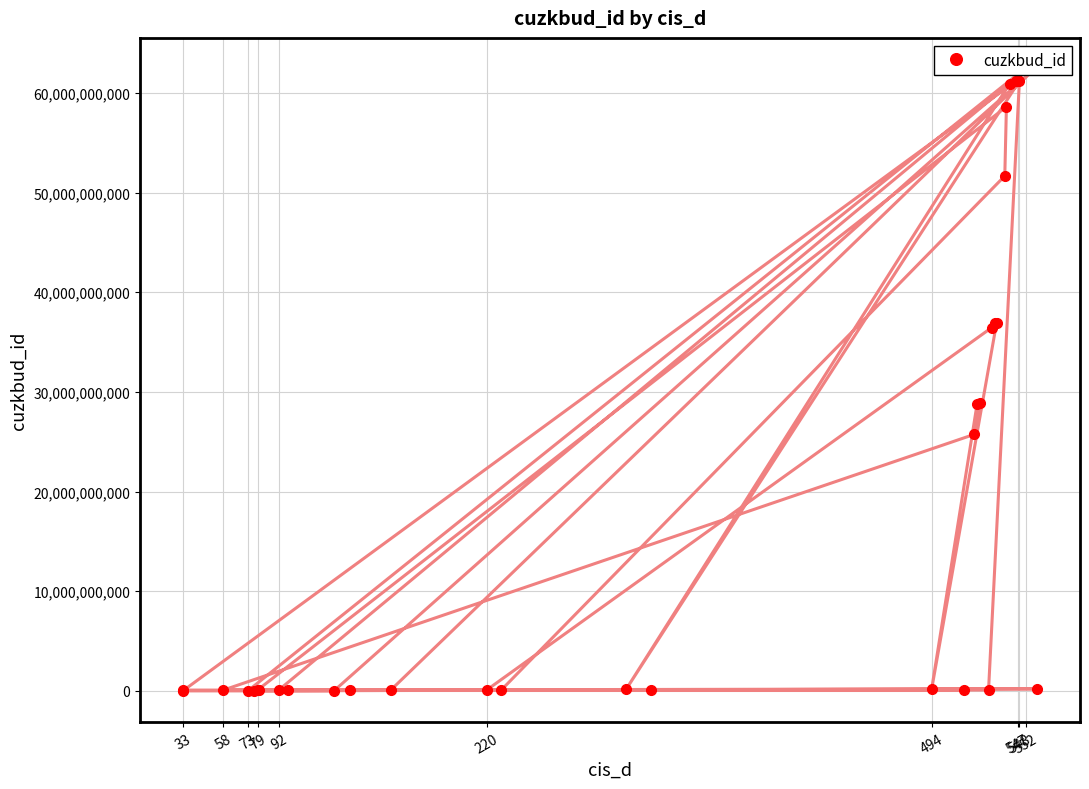

Reading left to right, list all the values displayed in this chart.

80723811	80744811	62363974010	0	0	62275873010	62275840010	62363973010	62326774010	62363998010	62363972010	62406011010	80967811	205851811	0	0	61328670010	61212186010	60936408010	188444811	61212709010	85249811	85089811	85174811	85175811	58624600010	51674382010	81029811	81029811	36462060010	36963092010	36963093010	197013811	28837368010	28869439010	25727302010	85301811	85453811	81055811	81054811